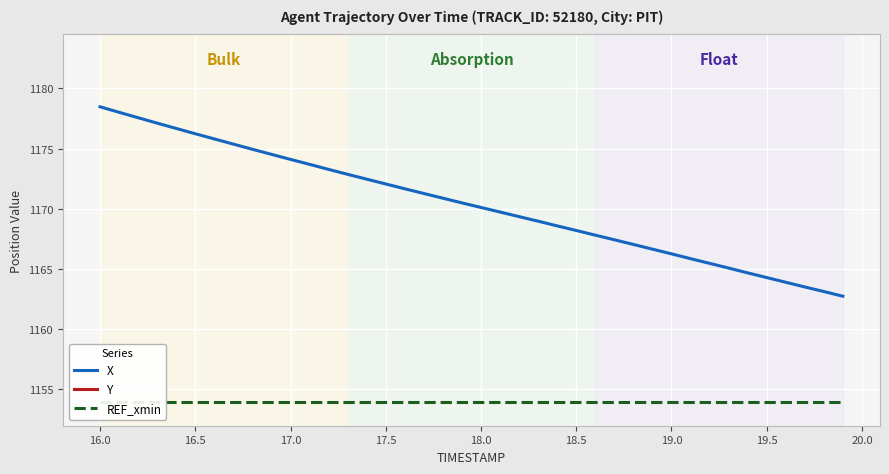

Which series has the largest total across all categories?

X